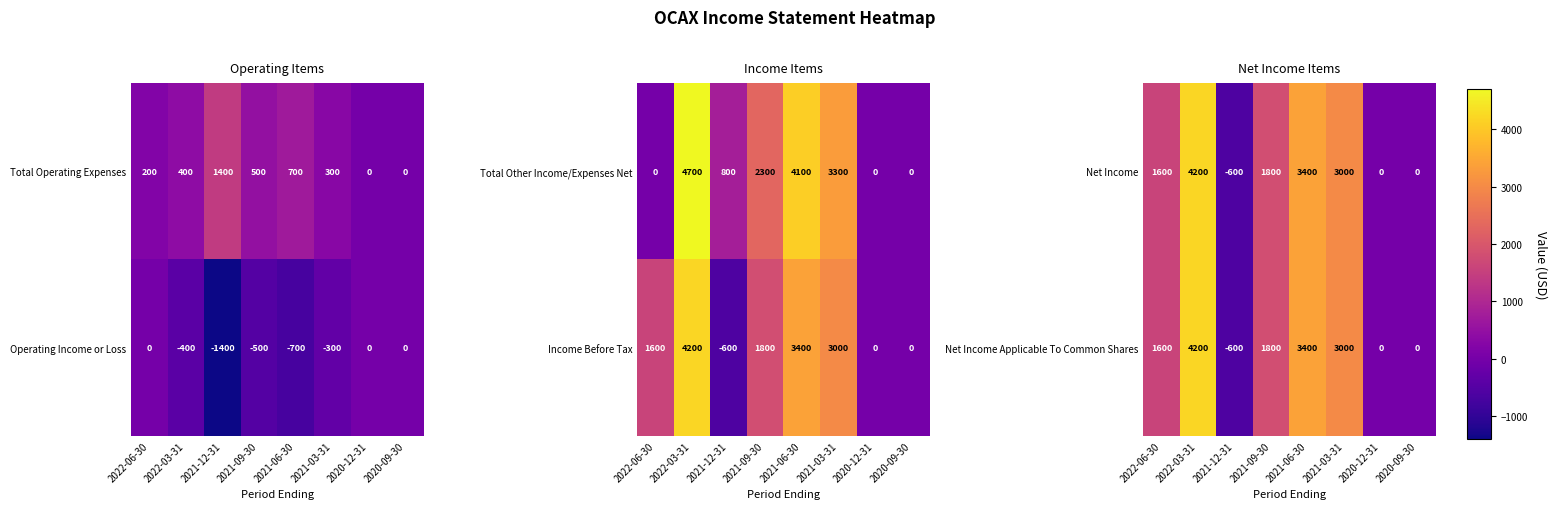

Is it true that Net Income Applicable To Common Shares equals 1600 at 2022-06-30?

True